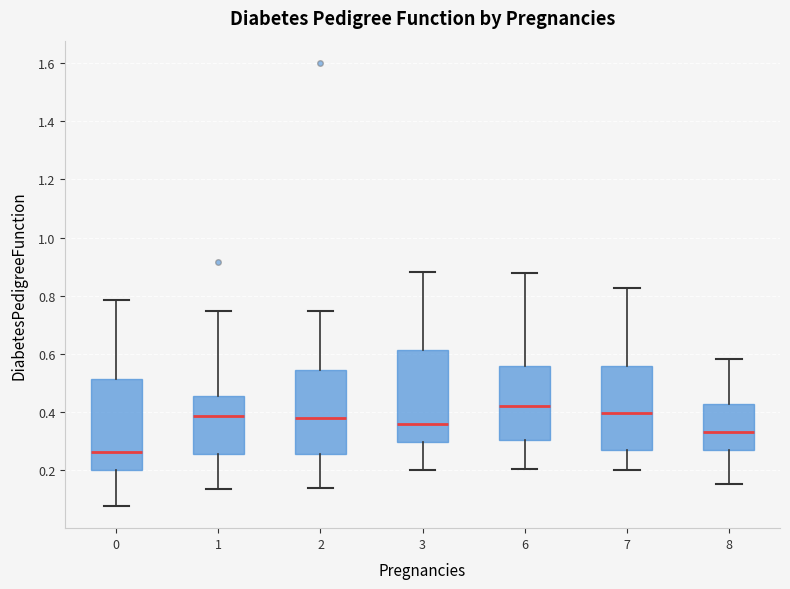

Reading left to right, transcribe this box plot: for each box, give where its median line is, the range the box spans, and where its two whiskers end, as read against the y-axis. The values are not printed on the chart, so give them approximately, as read against the axis.

0: median 0.26, box 0.20 to 0.52, whiskers 0.08 to 0.78
1: median 0.38, box 0.26 to 0.46, whiskers 0.14 to 0.74
2: median 0.38, box 0.26 to 0.54, whiskers 0.14 to 0.74
3: median 0.36, box 0.30 to 0.62, whiskers 0.20 to 0.88
6: median 0.42, box 0.30 to 0.56, whiskers 0.20 to 0.88
7: median 0.40, box 0.28 to 0.56, whiskers 0.20 to 0.82
8: median 0.34, box 0.26 to 0.42, whiskers 0.16 to 0.58